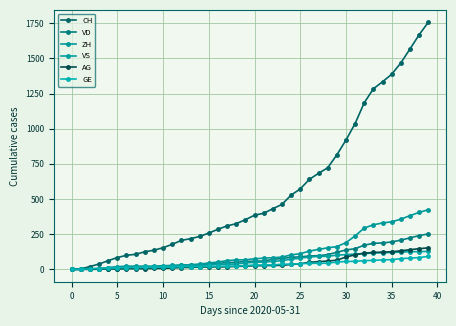

What is the difference between the maximum and minimum values in the ZH series?

424